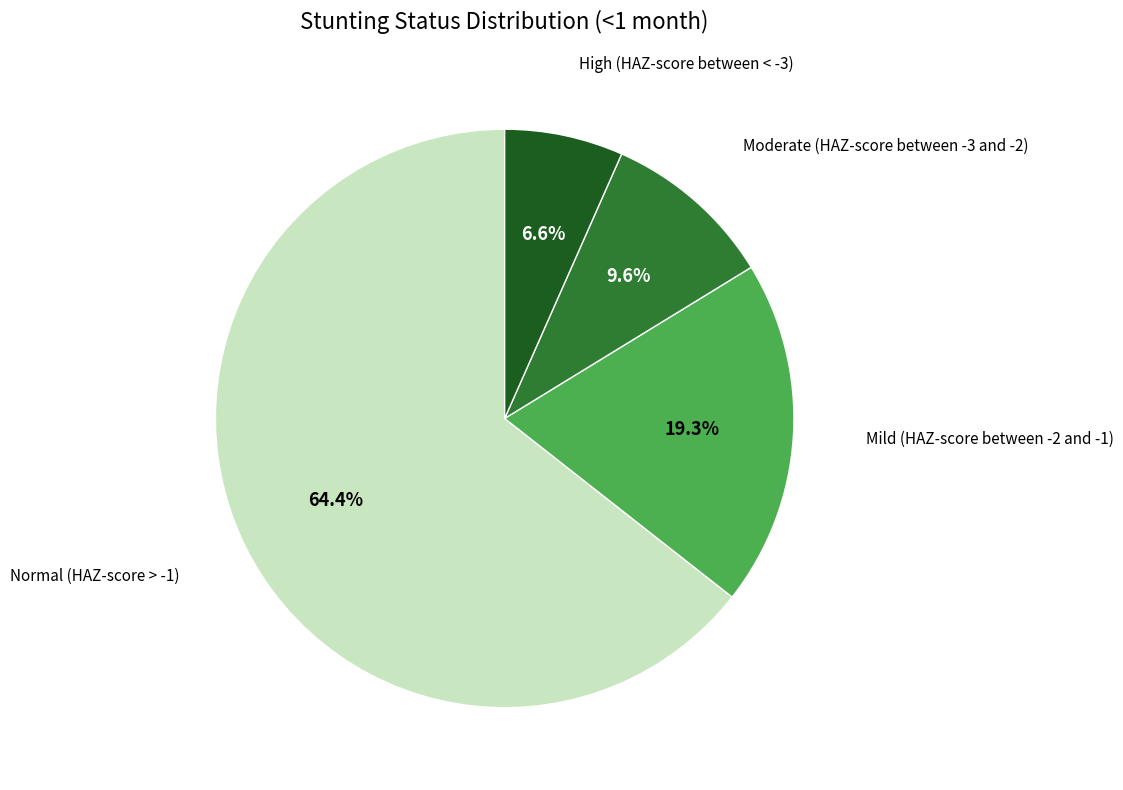

Is there a majority slice in this chart?

Yes